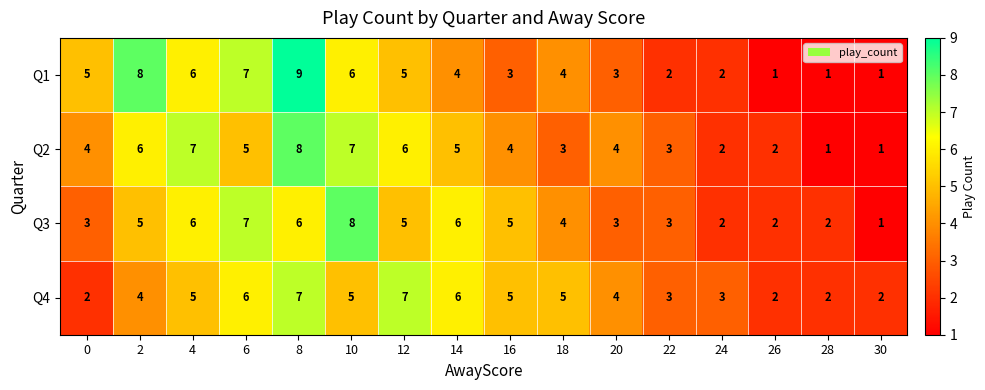

At which category is the sum across all series the highest?

8